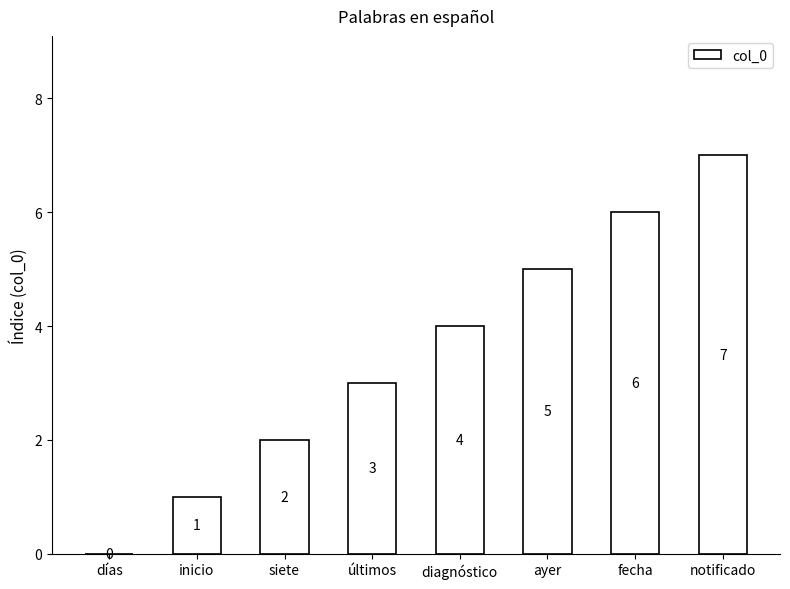

The chart shows a value of 7 at notificado. True or false?

True